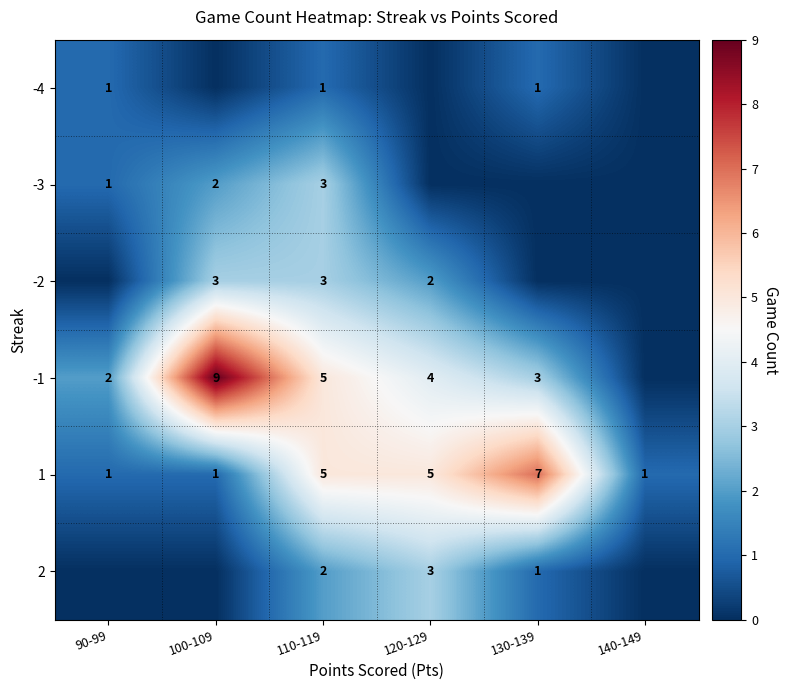

True or false: 2 has a value of 1 at 110-119.

False